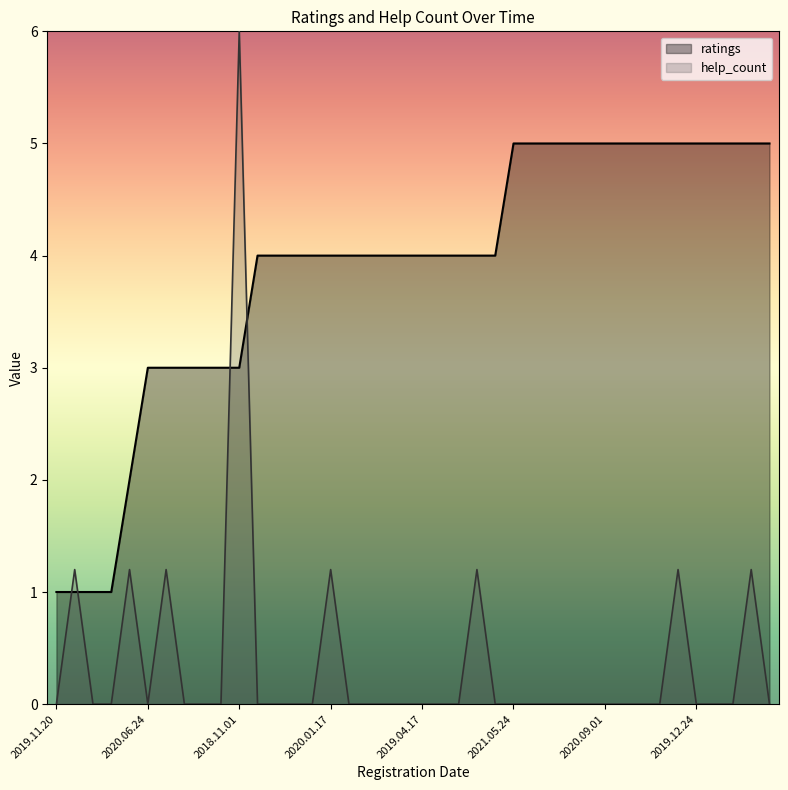

Which series has the largest range (max minus min)?

help_count